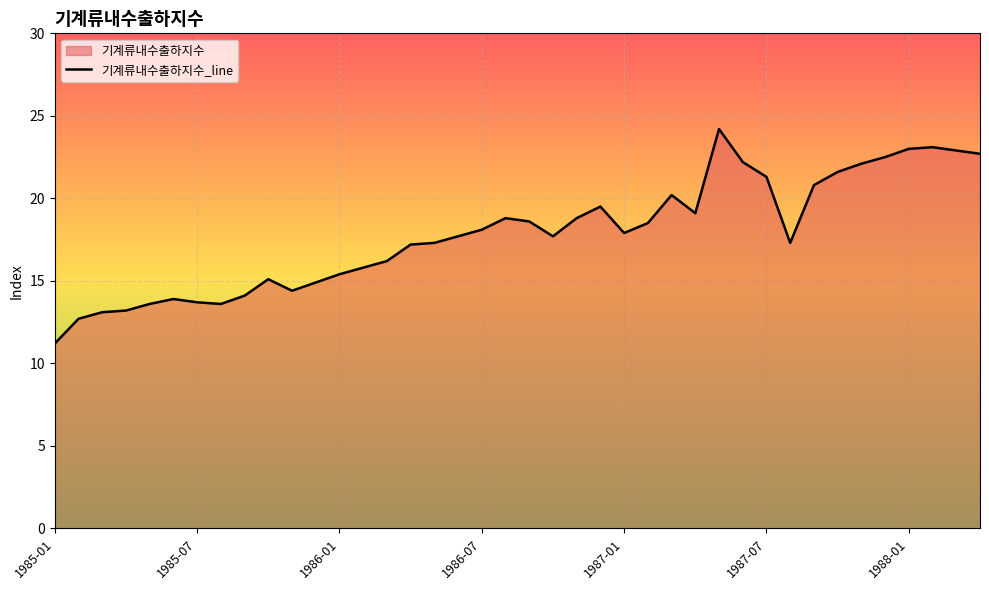

How many values exceed 17?

25